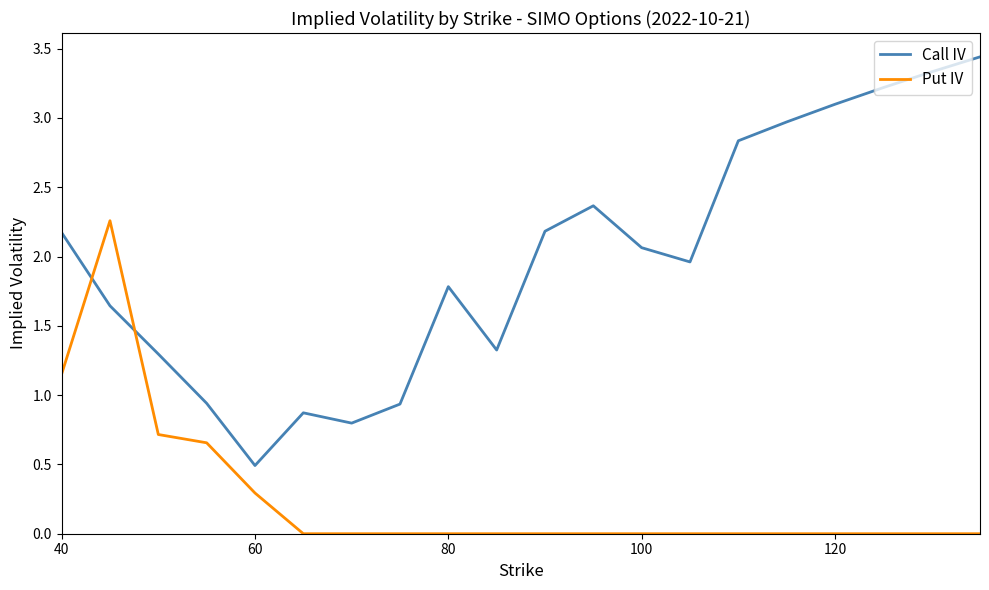

Does the chart display data point markers on the line(s)?

No